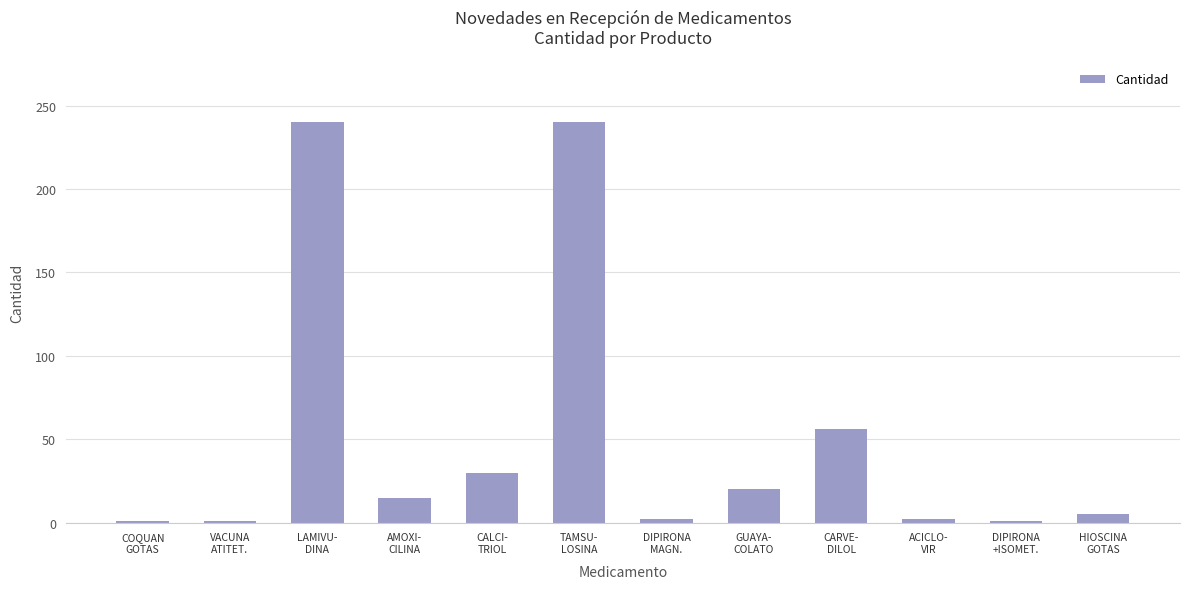

The chart shows a value of 421 at LAMIVU-
DINA. True or false?

False